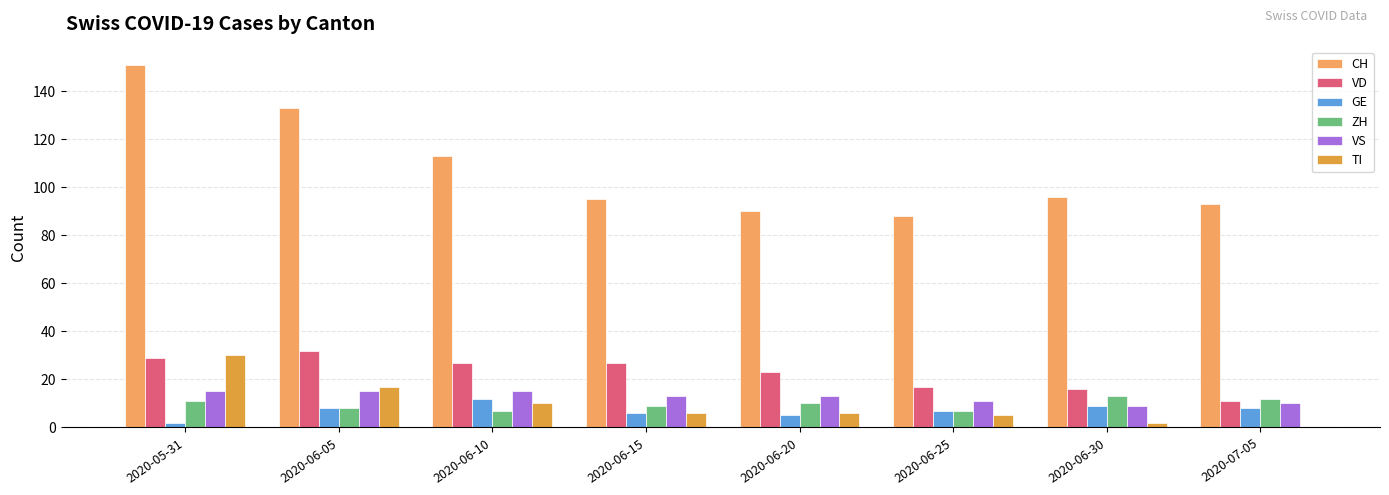

What is the maximum value shown in the chart?

151